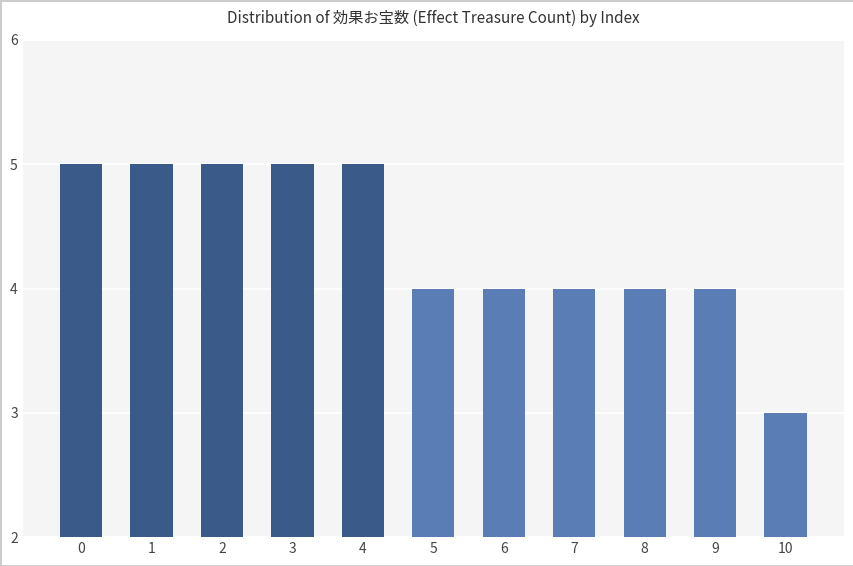

What is the smallest value displayed?

3